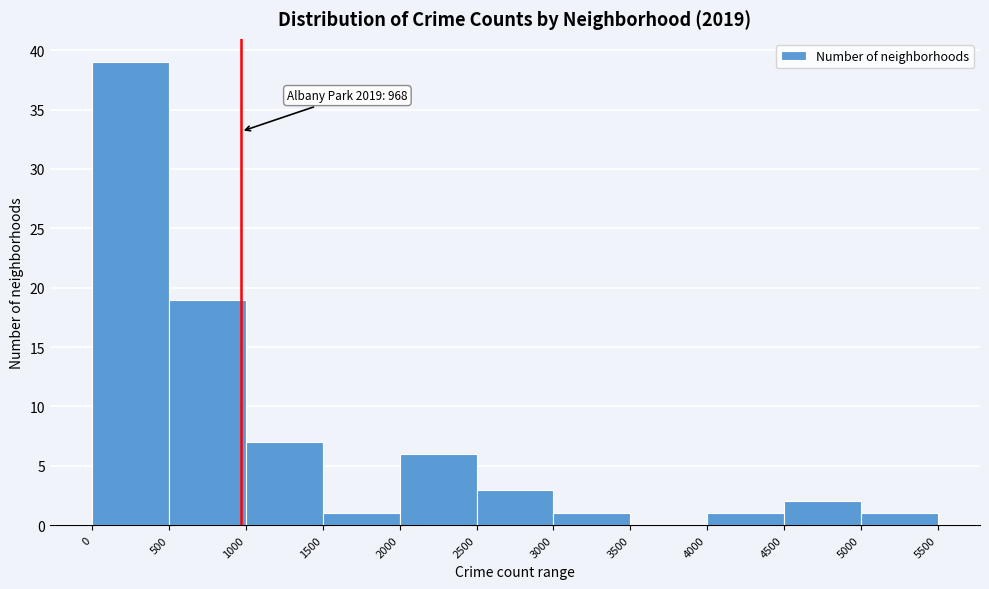

Which range on the x-axis has the tallest bar?

0 to 500